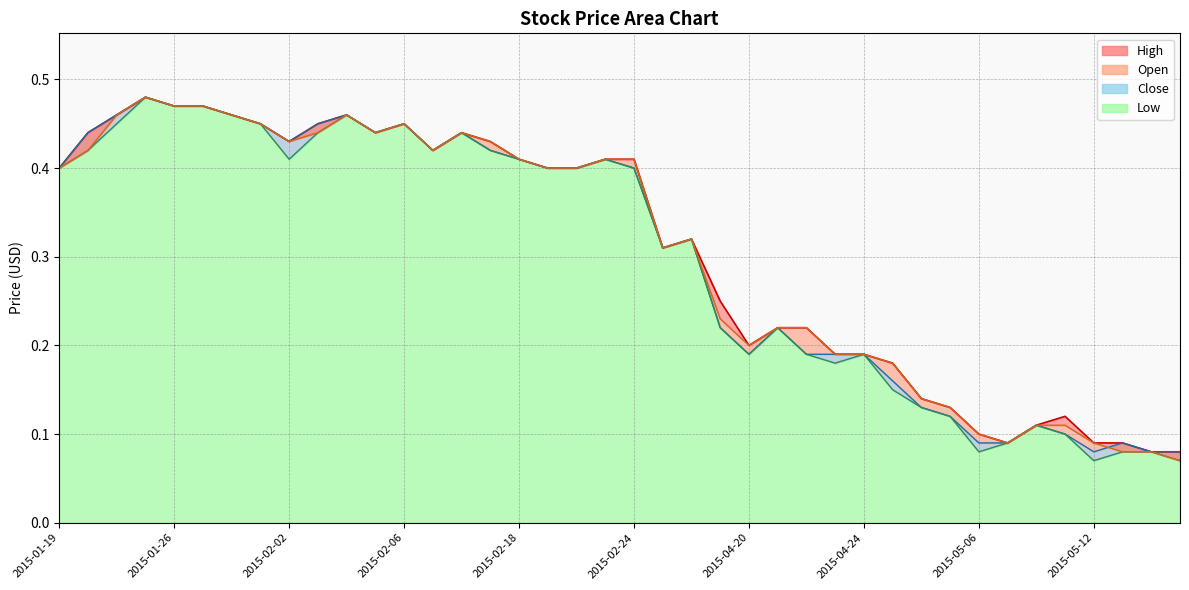

True or false: Open and Low intersect in this chart.

False